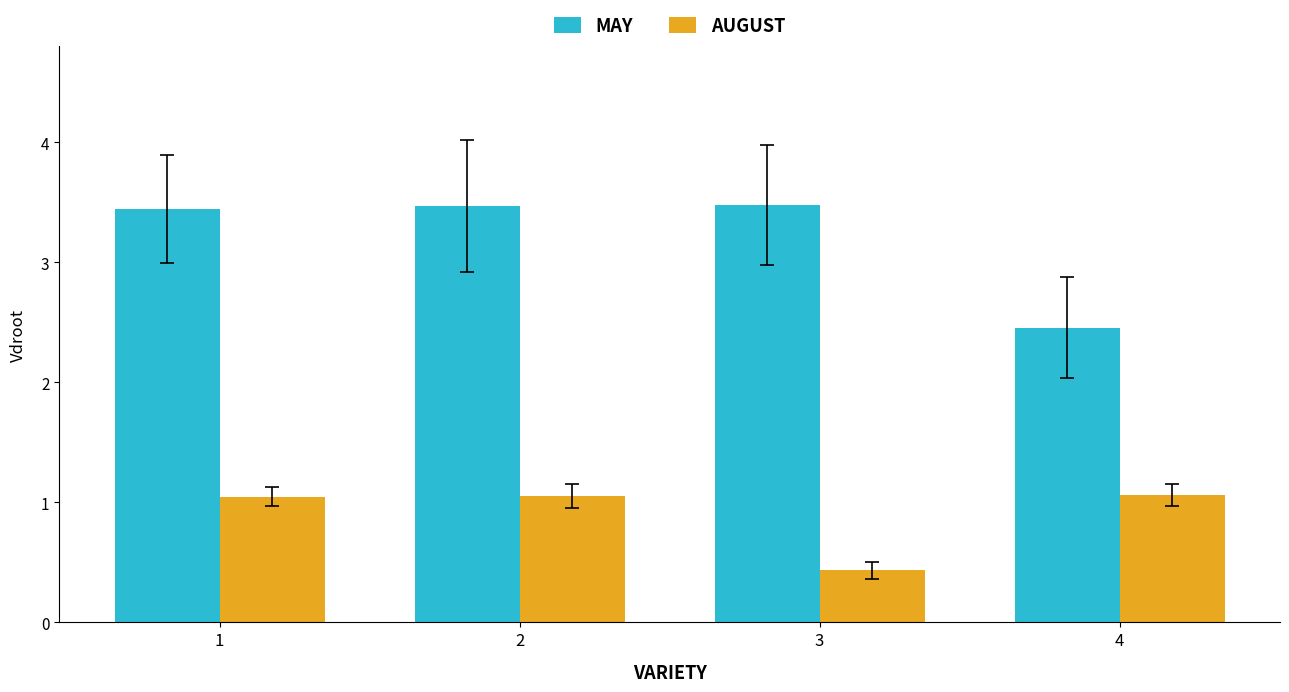

What is the average value of the MAY series?

3.2